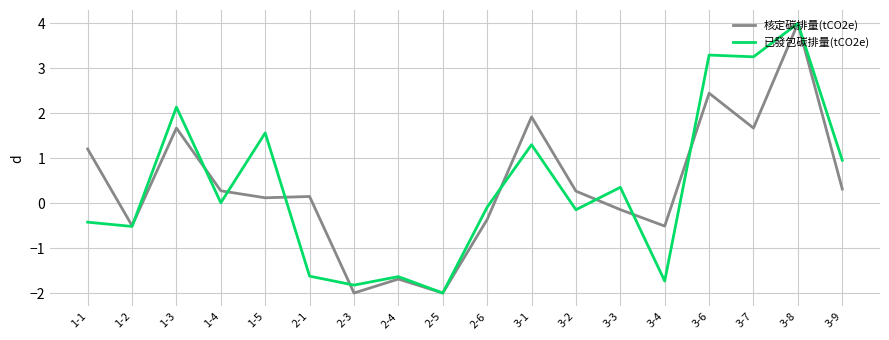

Is the value of 已發包碳排量(tCO2e) at 2-6 greater than the value of 核定碳排量(tCO2e) at 2-1?

No